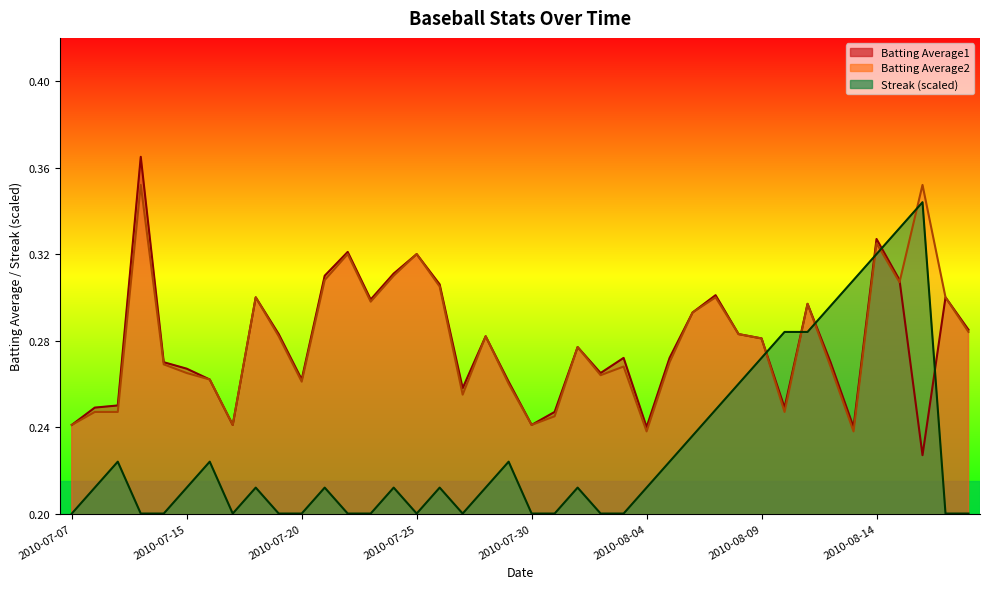

How many categories are shown in the chart?

40